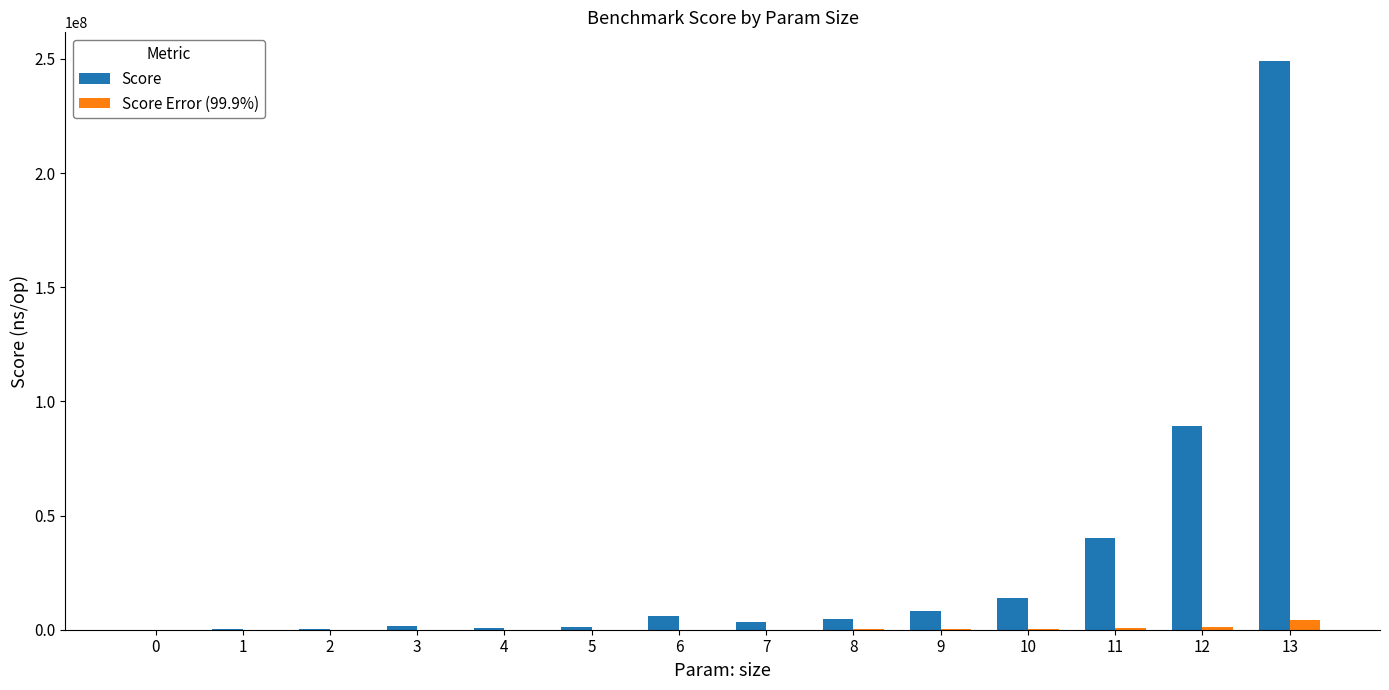

What is the average value of the Score Error (99.9%) series?

524340.6